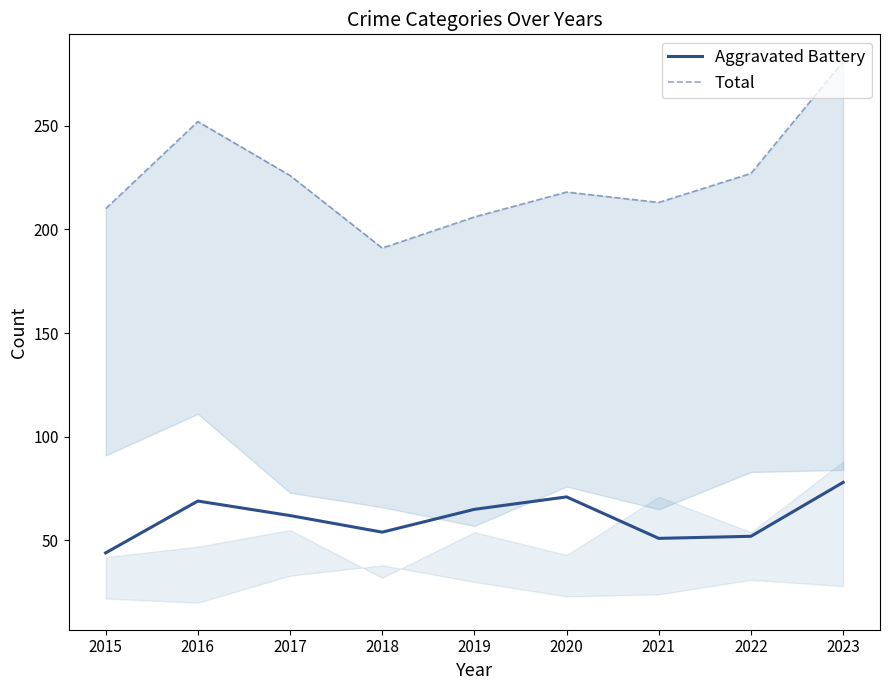

What is the maximum value for Aggravated Battery?

78